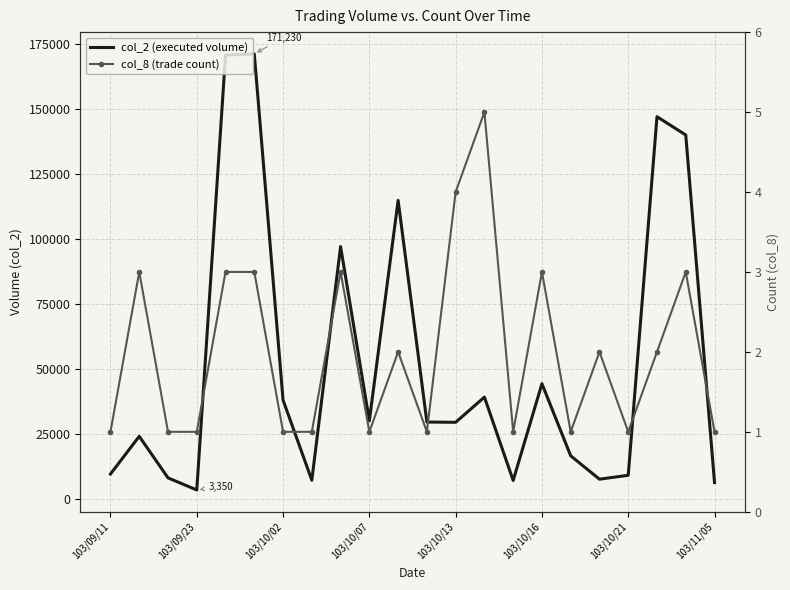

What is the difference between the col_8 (trade count) values at 19 and 103/09/23?

1